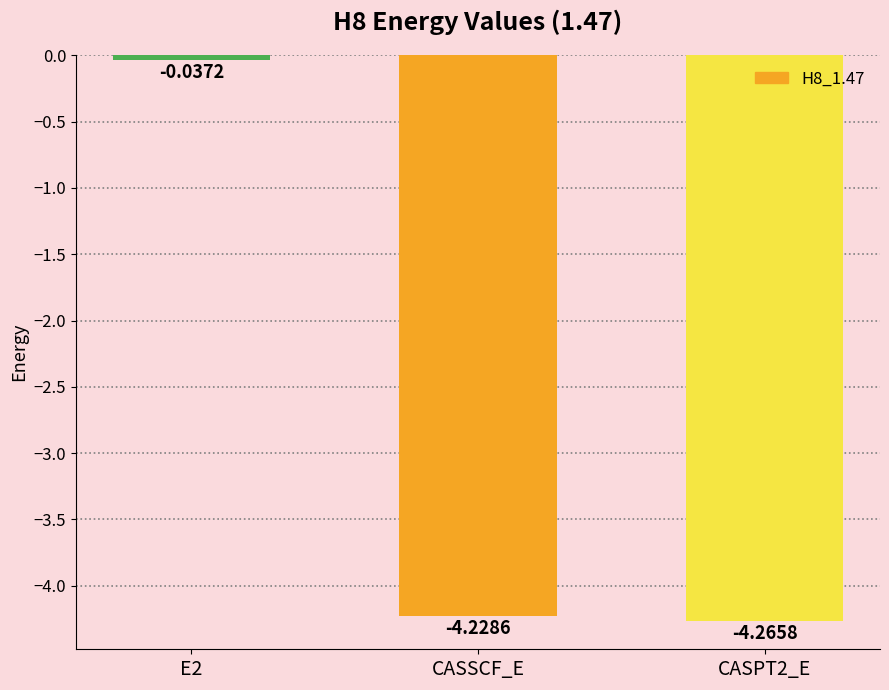

List the labels in order of value, largest first.

E2, CASSCF_E, CASPT2_E